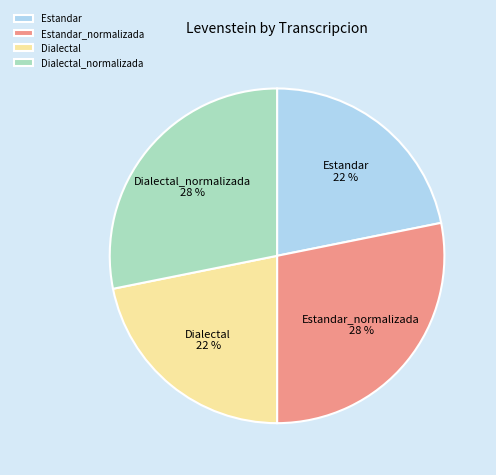

Approximately how many times larger is the value at Estandar_normalizada compared to Estandar?

1.3